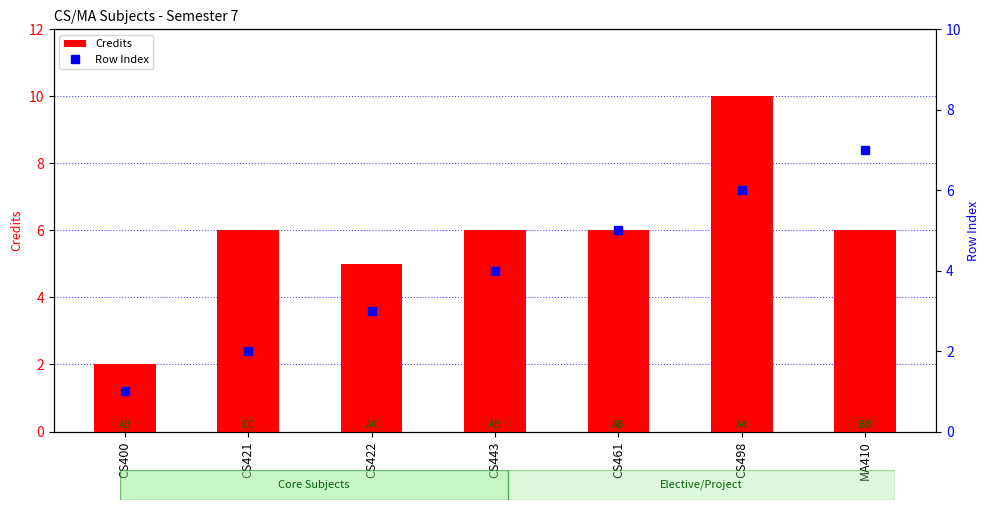

What is the sum of all Credits values?

41